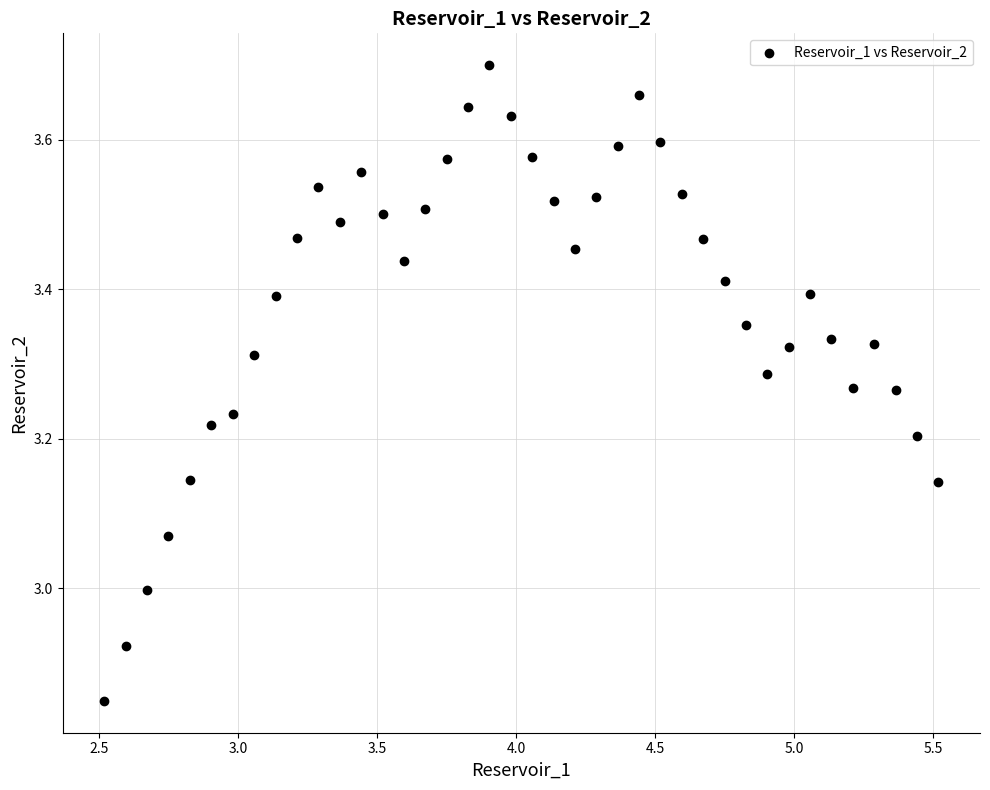

What is the range of Y values (max minus min)?

0.9